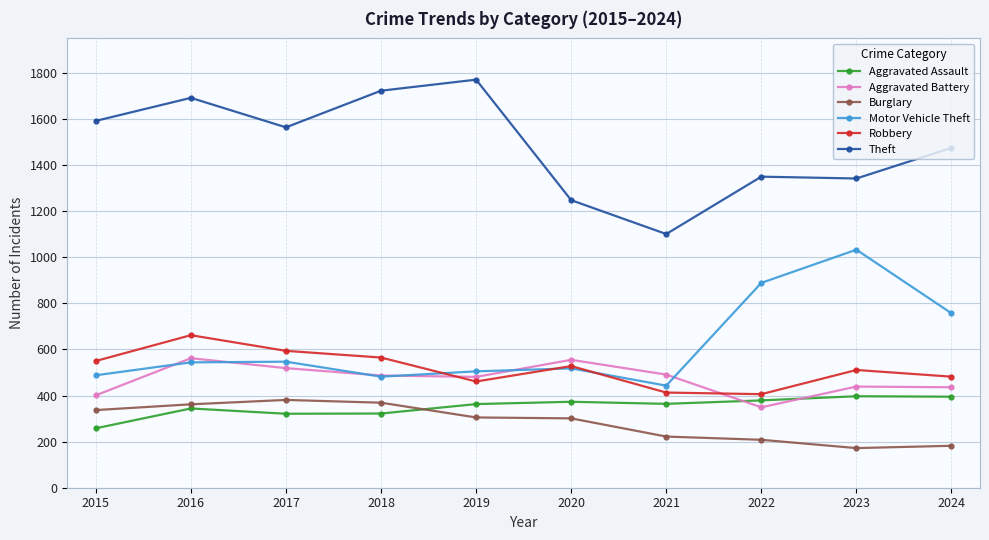

What is the minimum value for Burglary?

172